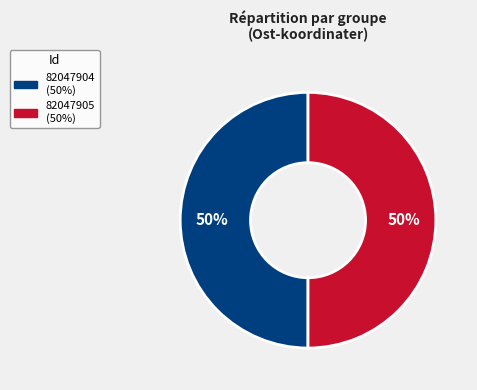

How many segments does this pie chart have?

2